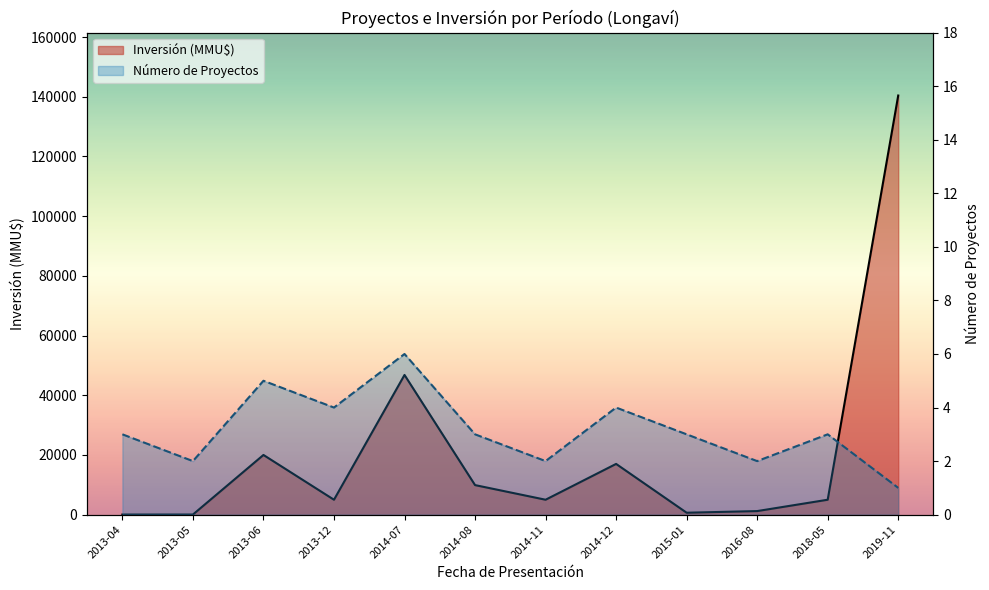

What are all the series names shown in the legend?

Inversión (MMU$), Número de Proyectos